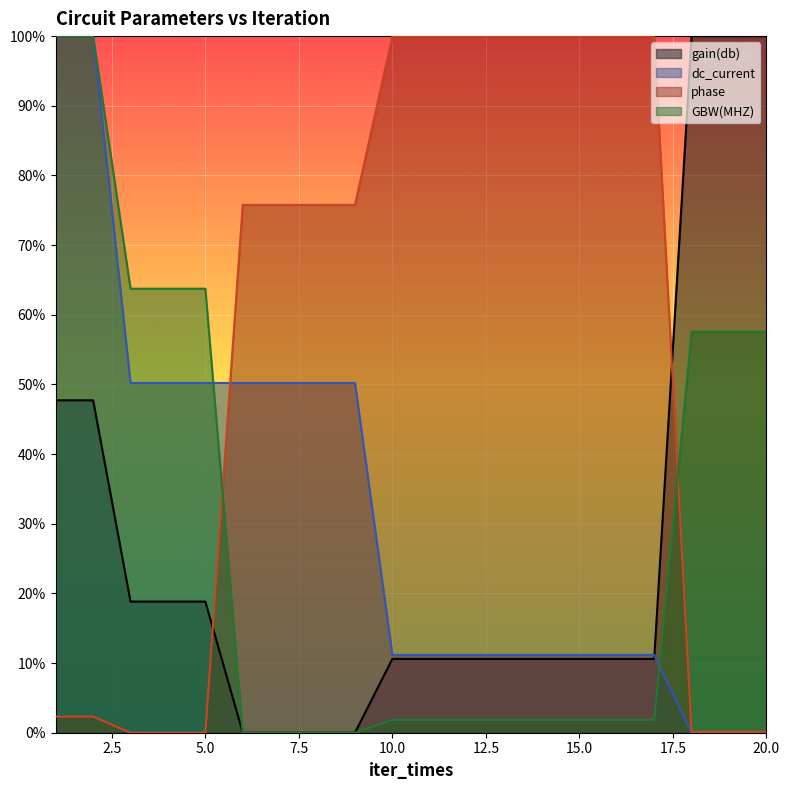

True or false: GBW(MHZ) has more than 0 points higher than both neighbors.

False